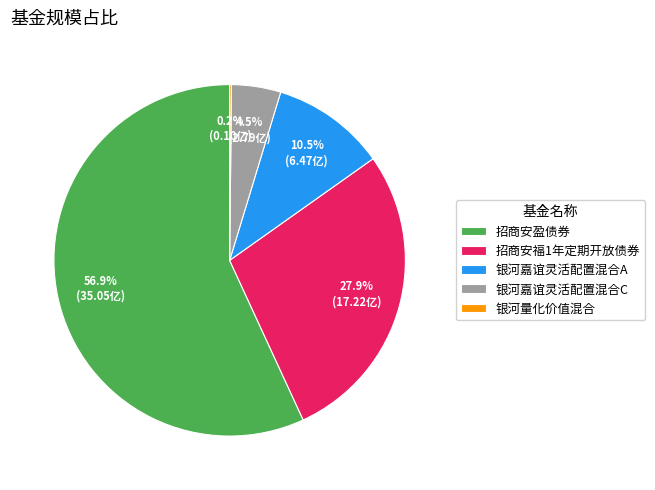

To the nearest percent, what percentage of the pie is 招商安福1年定期开放债券?

28%